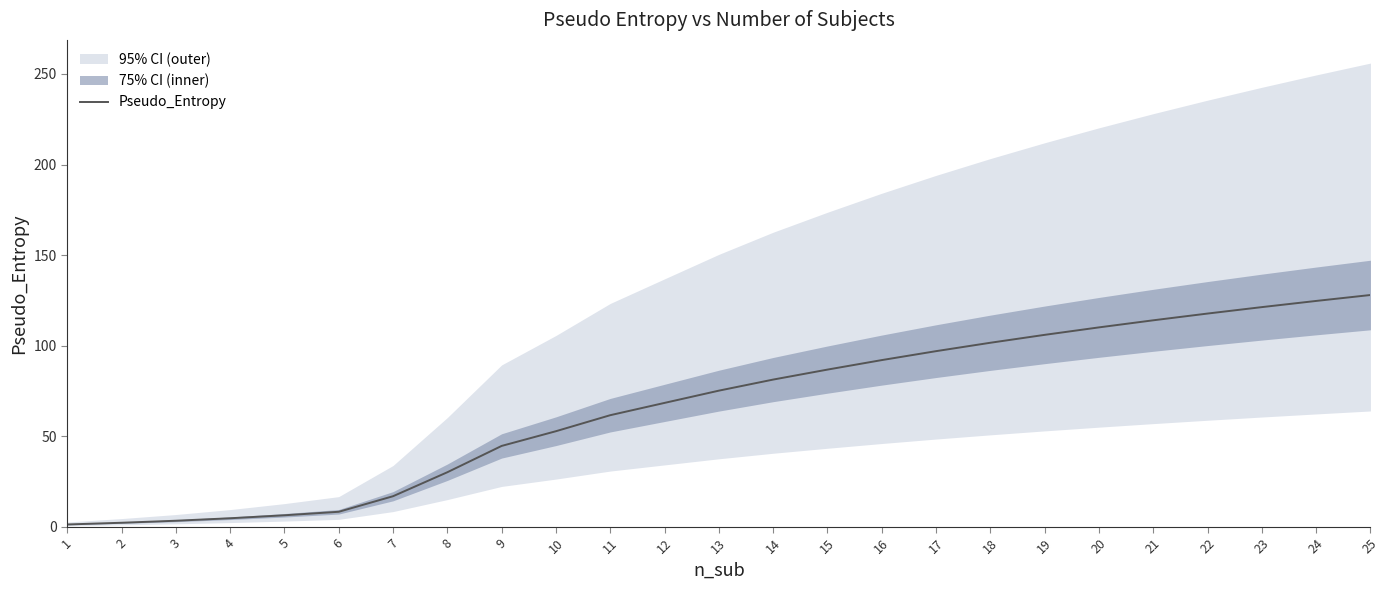

What is the greatest value displayed?

128.0